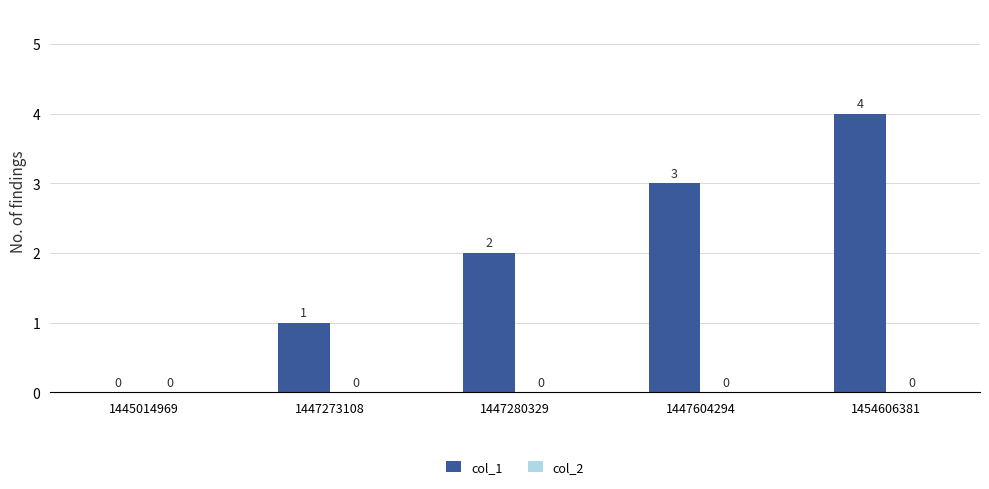

What is the sum of the values at 1447604294 and 1454606381?

7